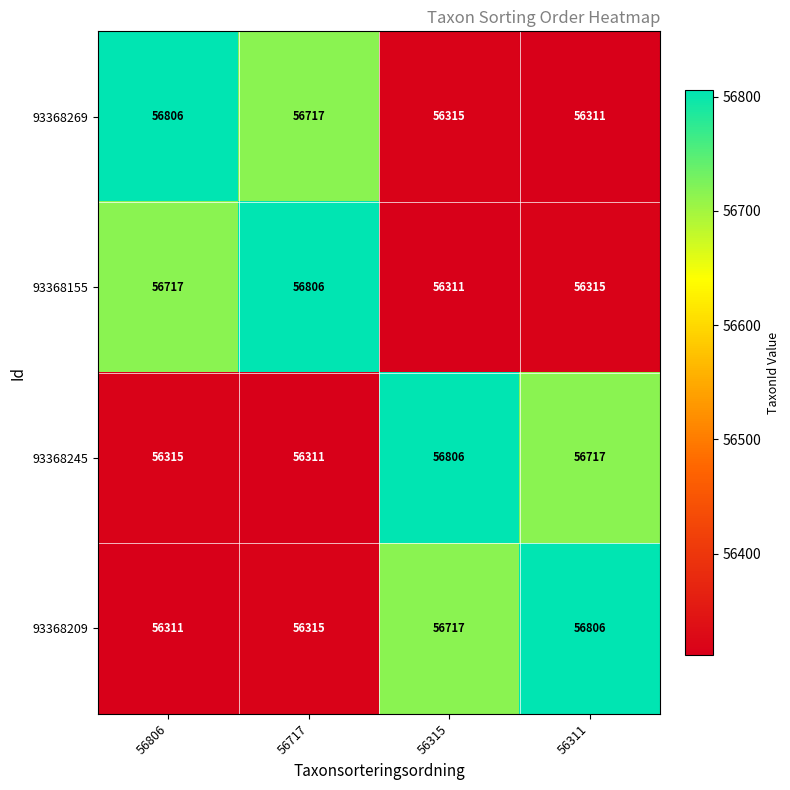

What is the smallest value displayed?

56311